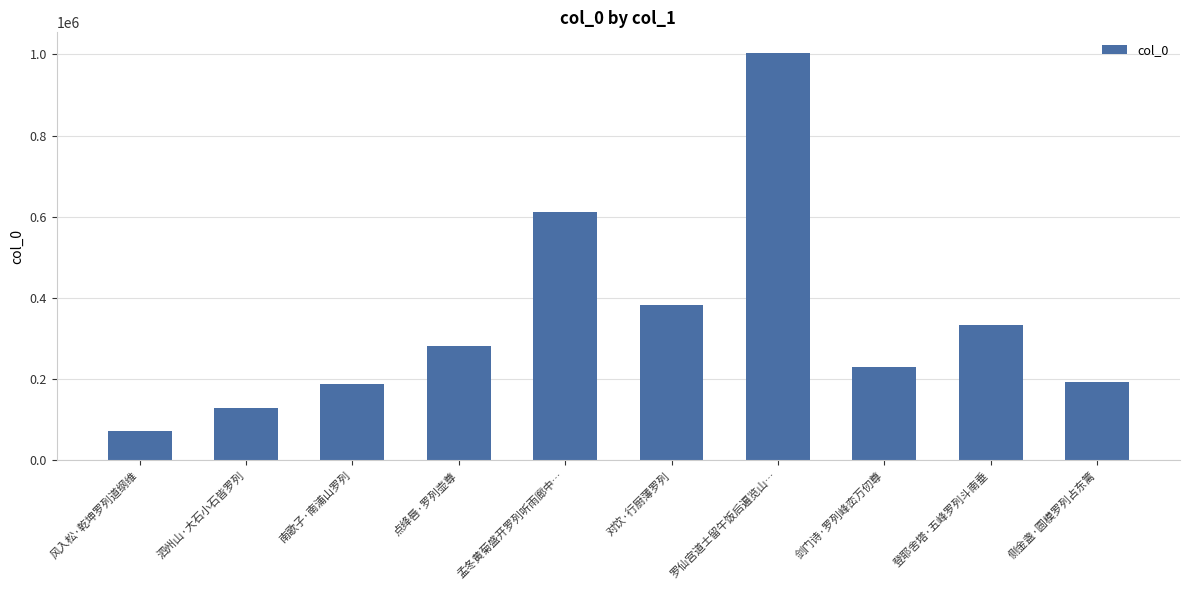

Reading right to left, extract all data points from this chart.

侧金盏·圆模罗列占东篱=193841	登耶舍塔·五峰罗列斗南垂=334101	剑门诗·罗列峰峦万仞尊=230049	罗仙宫道士留午饭后遍览山…=1004150	对饮·行厨薄罗列=383969	孟冬黄菊盛开罗列听雨廊中…=612364	点绛唇·罗列壶尊=282188	南歌子·南浦山罗列=189076	泗州山·大石小石皆罗列=128728	风入松·乾坤罗列道纲维=71428